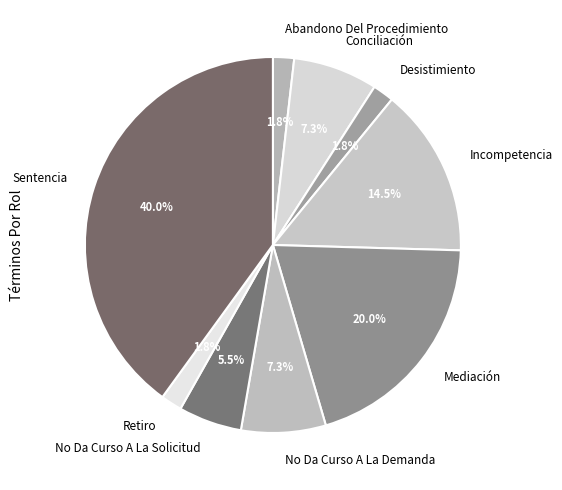

True or false: Mediación accounts for 14% of the total.

False